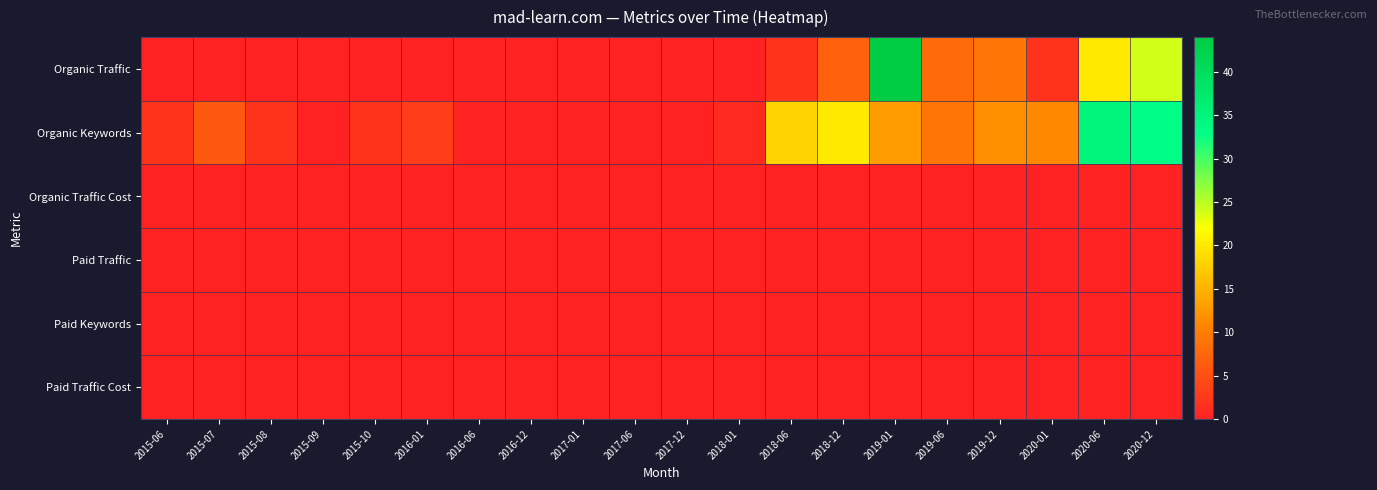

Reading left to right, what are all the values shown in this chart?

Organic Traffic: 2015-06=0	2015-07=0	2015-08=0	2015-09=0	2015-10=0	2016-01=0	2016-06=0	2016-12=0	2017-01=0	2017-06=0	2017-12=0	2018-01=0	2018-06=2	2018-12=7	2019-01=44	2019-06=8	2019-12=9	2020-01=2	2020-06=20	2020-12=24
Organic Keywords: 2015-06=2	2015-07=6	2015-08=2	2015-09=0	2015-10=2	2016-01=3	2016-06=0	2016-12=0	2017-01=0	2017-06=0	2017-12=0	2018-01=1	2018-06=18	2018-12=20	2019-01=13	2019-06=9	2019-12=12	2020-01=11	2020-06=35	2020-12=33
Organic Traffic Cost: 2015-06=0	2015-07=0	2015-08=0	2015-09=0	2015-10=0	2016-01=0	2016-06=0	2016-12=0	2017-01=0	2017-06=0	2017-12=0	2018-01=0	2018-06=0	2018-12=0	2019-01=0	2019-06=0	2019-12=0	2020-01=0	2020-06=0	2020-12=0
Paid Traffic: 2015-06=0	2015-07=0	2015-08=0	2015-09=0	2015-10=0	2016-01=0	2016-06=0	2016-12=0	2017-01=0	2017-06=0	2017-12=0	2018-01=0	2018-06=0	2018-12=0	2019-01=0	2019-06=0	2019-12=0	2020-01=0	2020-06=0	2020-12=0
Paid Keywords: 2015-06=0	2015-07=0	2015-08=0	2015-09=0	2015-10=0	2016-01=0	2016-06=0	2016-12=0	2017-01=0	2017-06=0	2017-12=0	2018-01=0	2018-06=0	2018-12=0	2019-01=0	2019-06=0	2019-12=0	2020-01=0	2020-06=0	2020-12=0
Paid Traffic Cost: 2015-06=0	2015-07=0	2015-08=0	2015-09=0	2015-10=0	2016-01=0	2016-06=0	2016-12=0	2017-01=0	2017-06=0	2017-12=0	2018-01=0	2018-06=0	2018-12=0	2019-01=0	2019-06=0	2019-12=0	2020-01=0	2020-06=0	2020-12=0